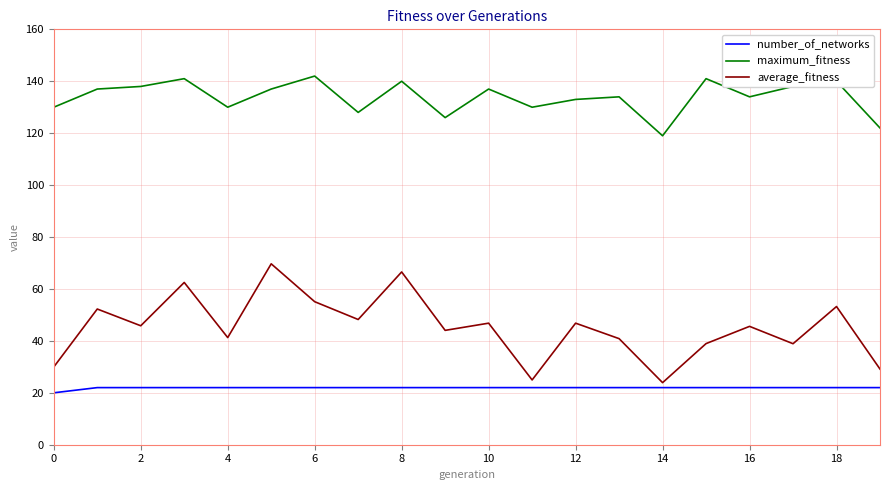

What is the sum of all average_fitness values?

904.6